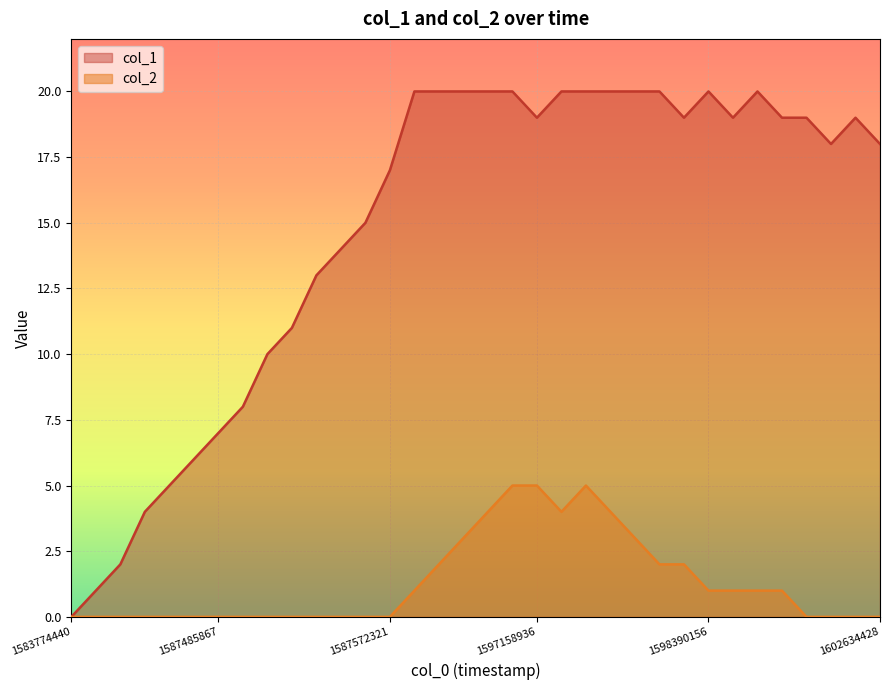

What is the average value of the col_2 series?

1